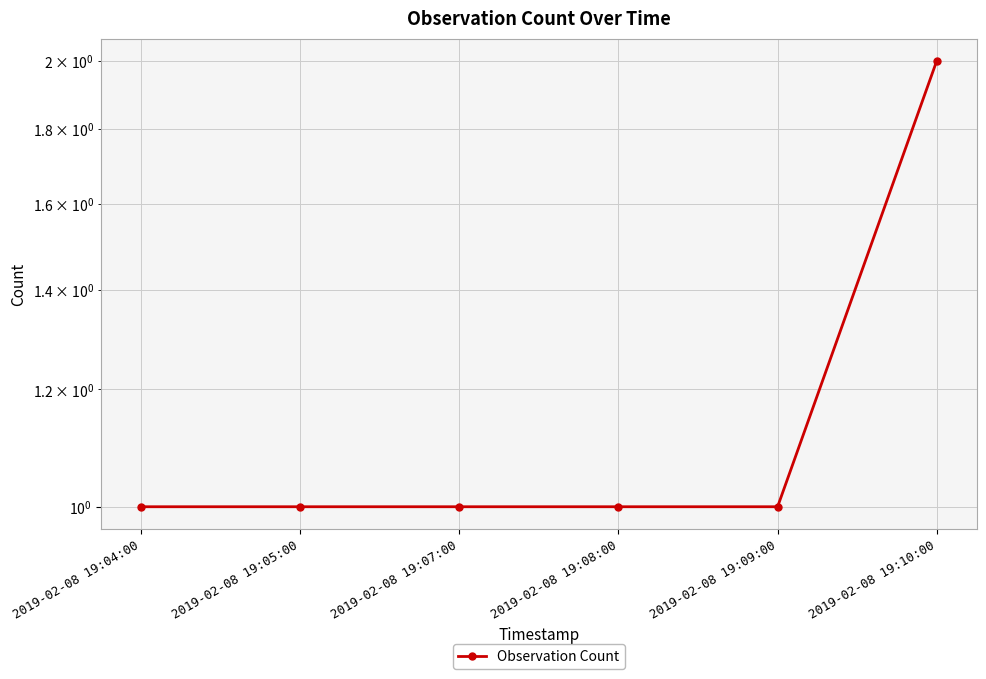

Reading left to right, what are all the values shown in this chart?

1	1	1	1	1	2